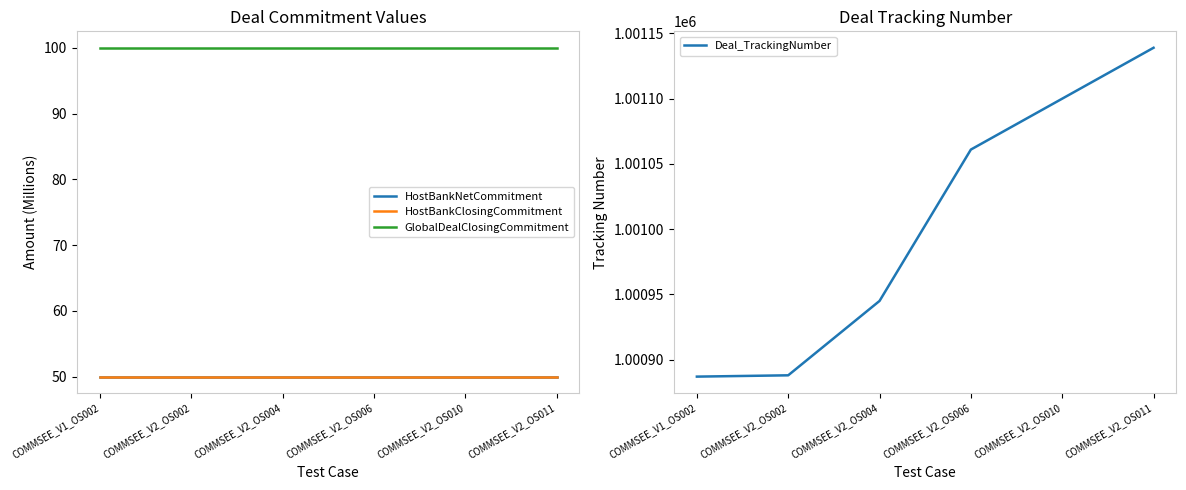

What is the spread (max minus min) of values at COMMSEE_V2_OS004?

1000895